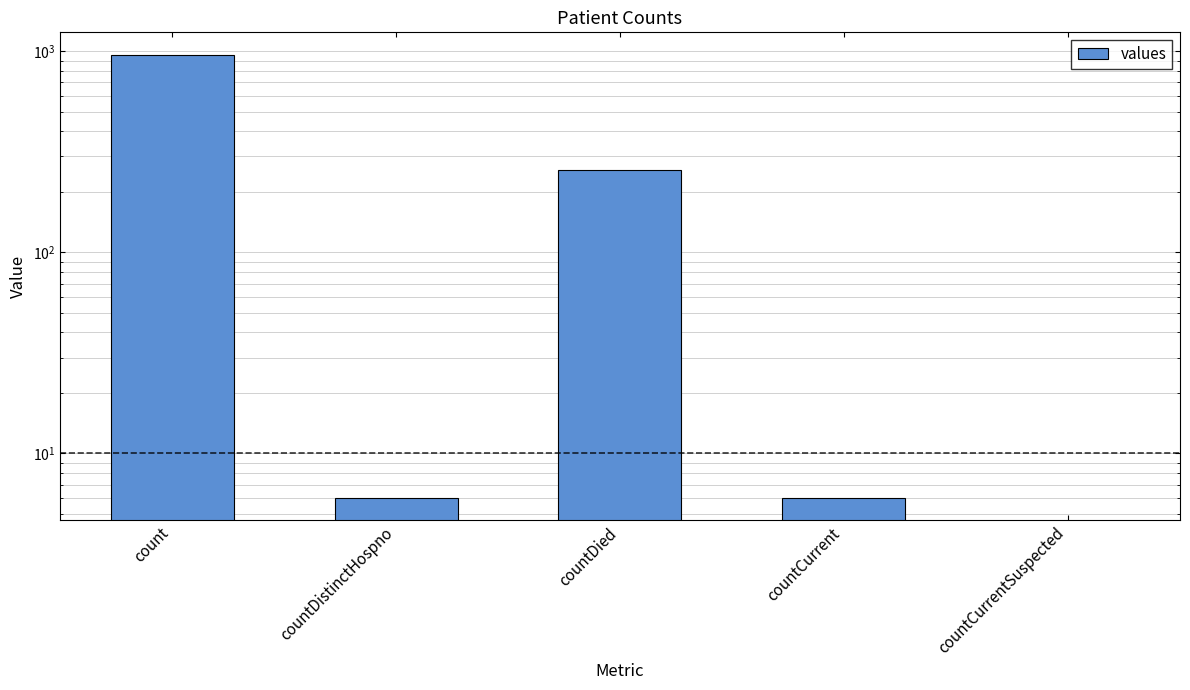

What position from the left is countCurrent?

4